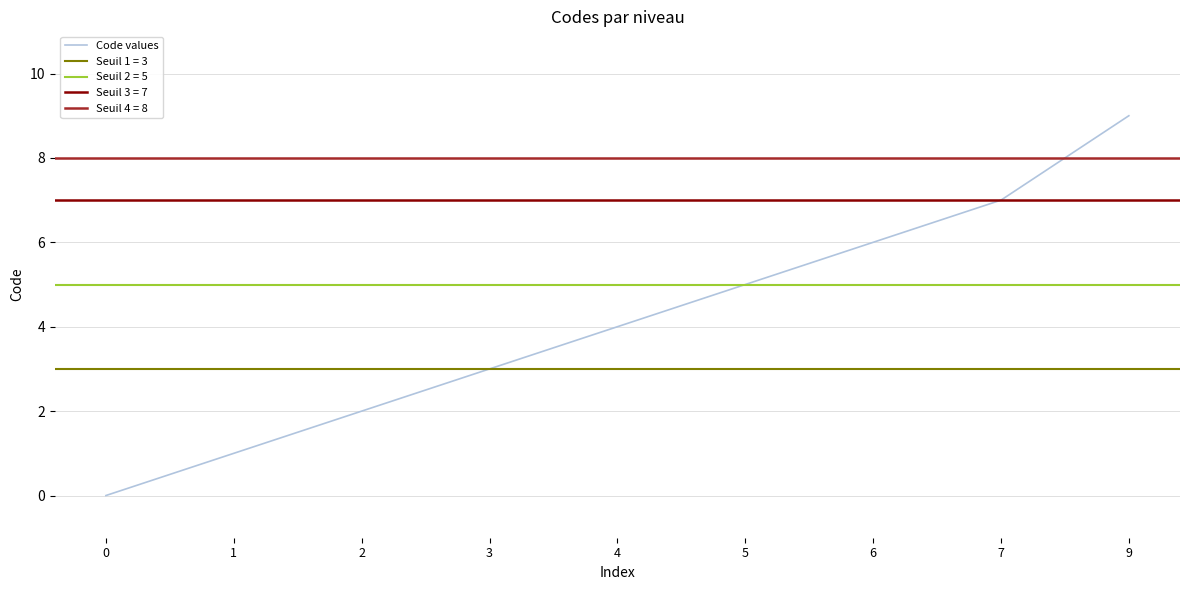

The chart shows a value of 9 at 9. True or false?

True